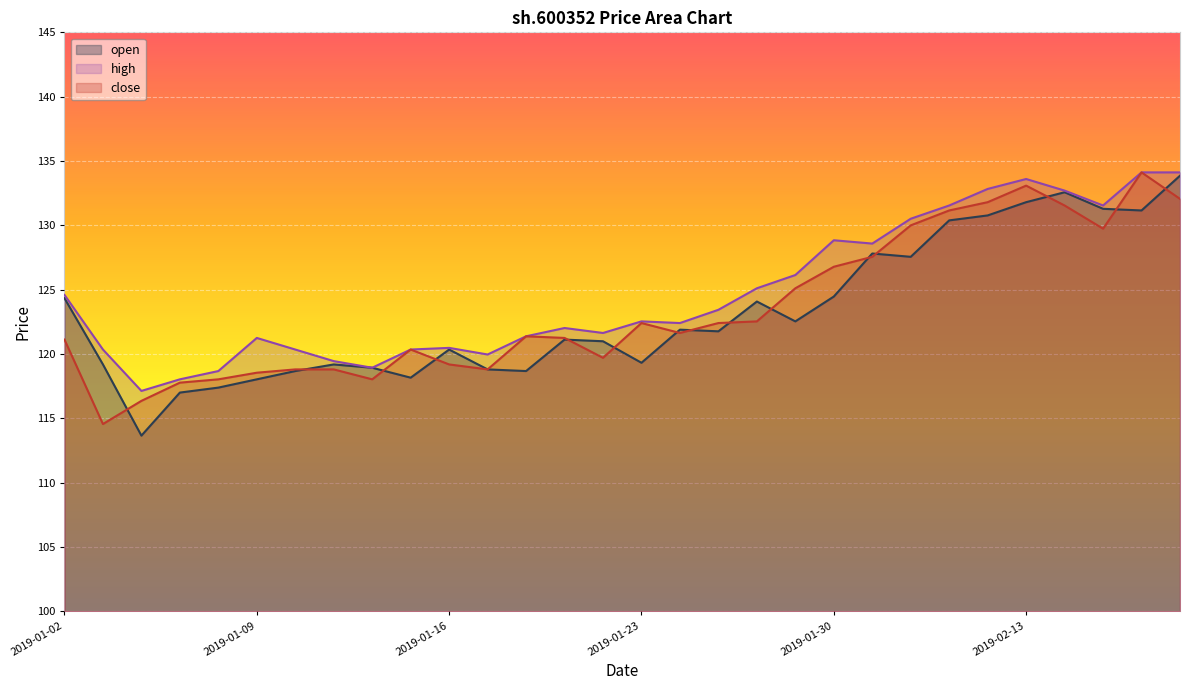

What are all the series names shown in the legend?

open, high, close